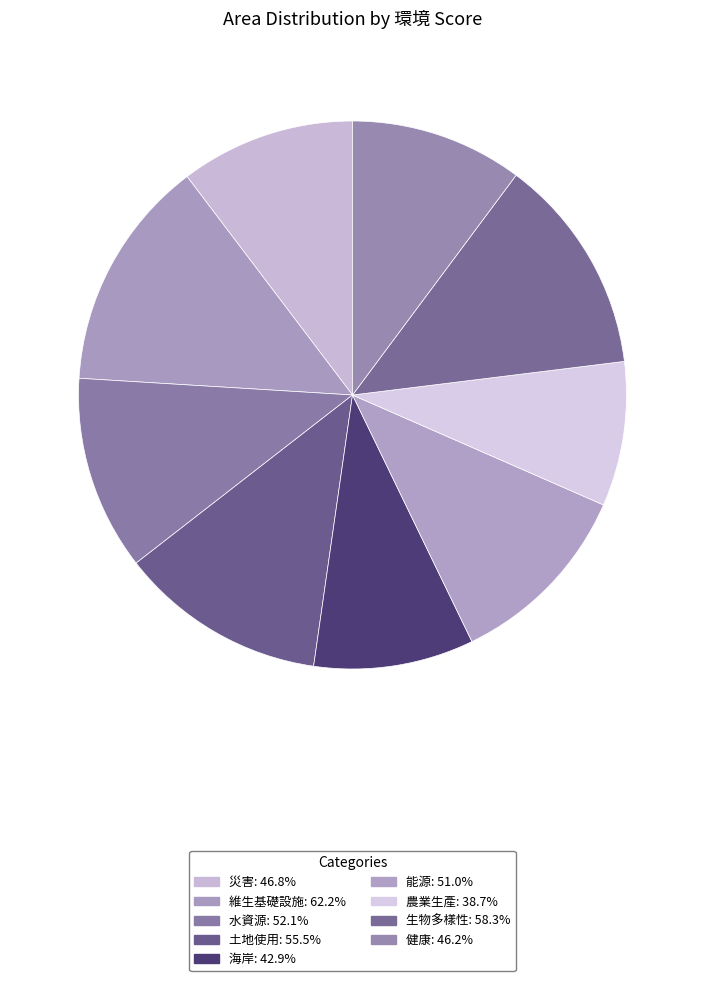

Count the number of slices in the pie.

9